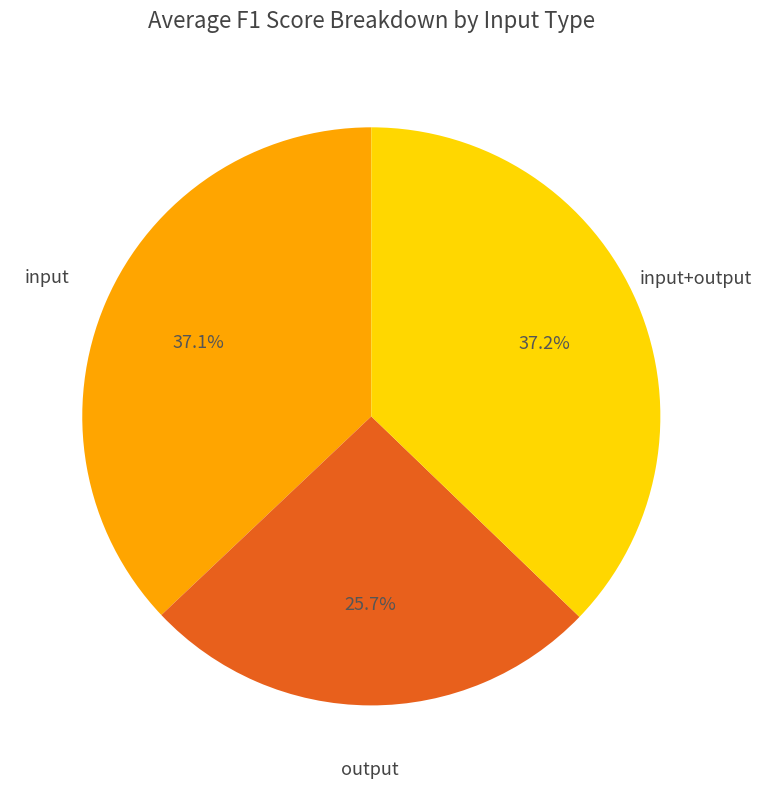

Is there any slice that represents more than half of the pie?

No